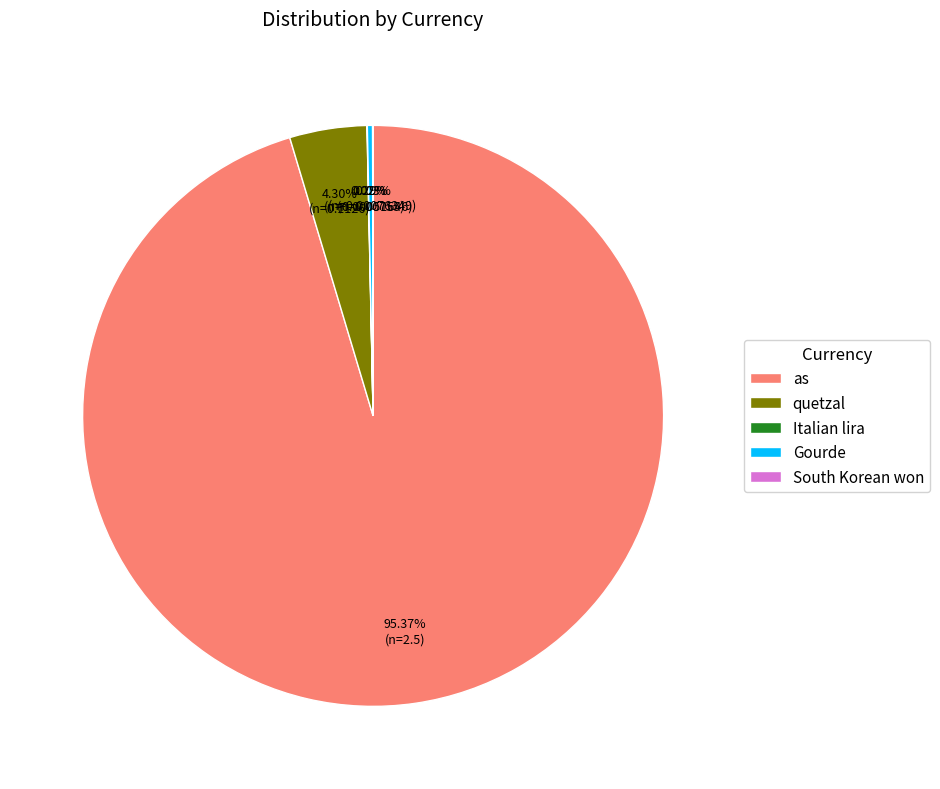

Which slice is the largest?

as